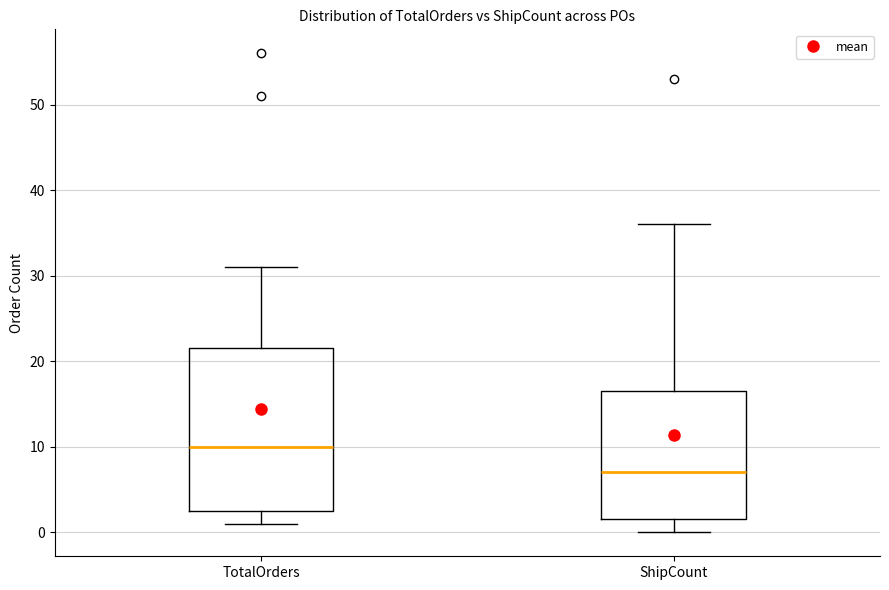

Comparing the boxes themselves (not the whiskers), which one is the tallest?

TotalOrders